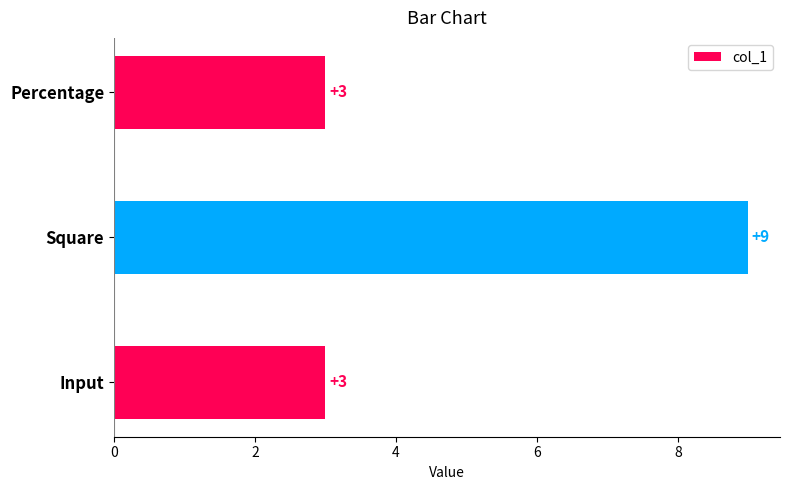

What is the minimum value shown in the chart?

3